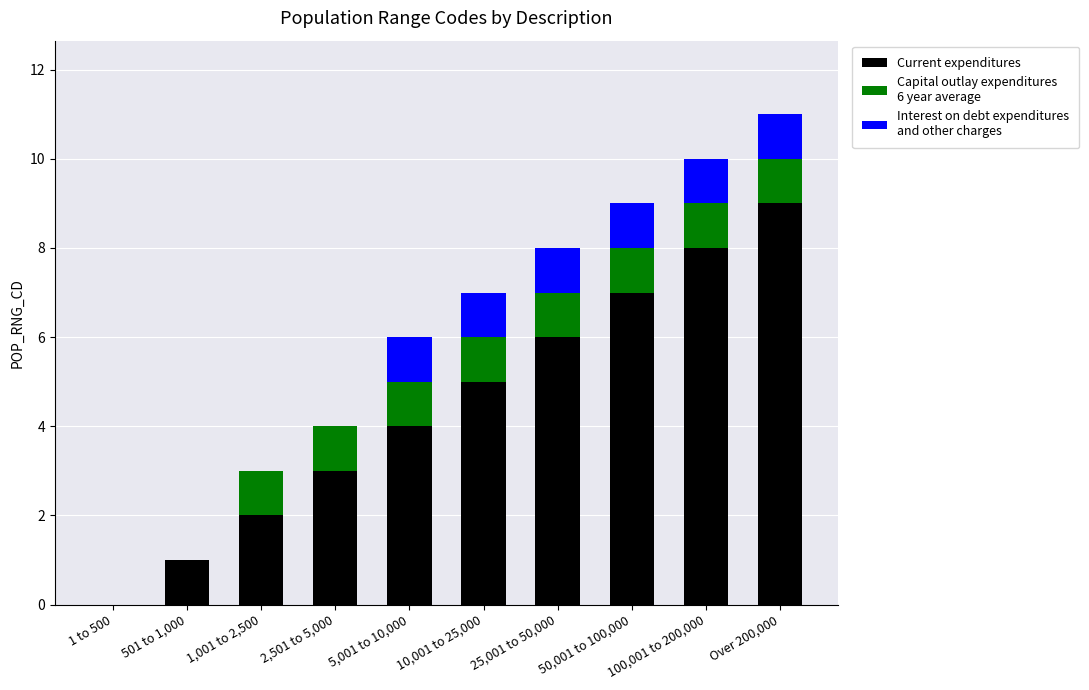

Are the bars grouped side by side (vs. stacked)?

No